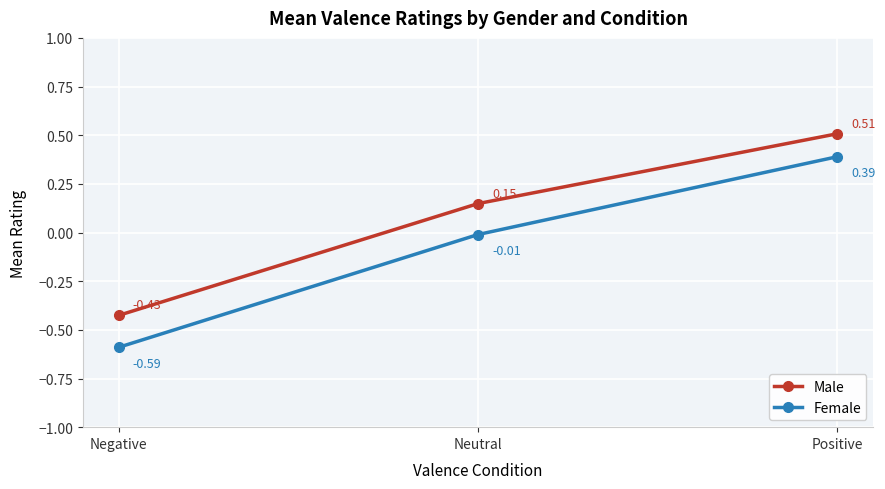

Is the value of Male at Negative greater than the value of Female at Negative?

Yes